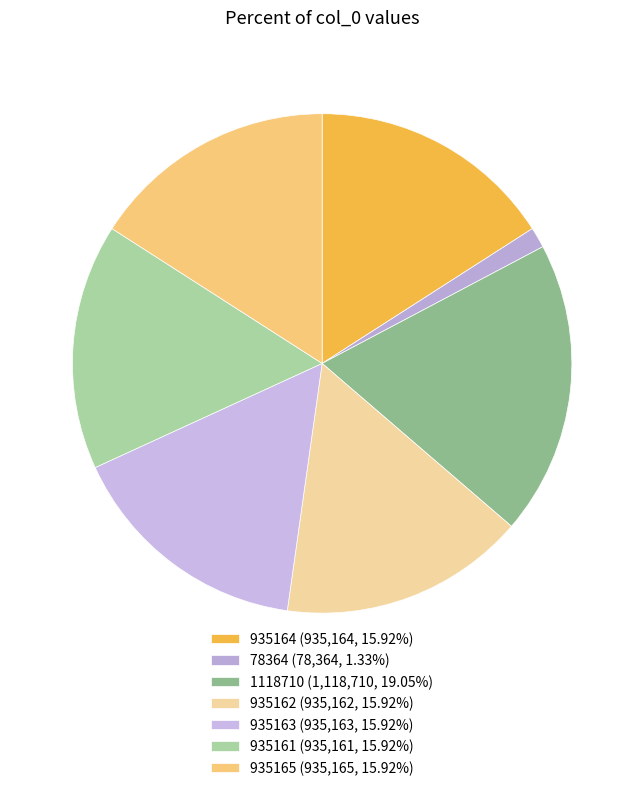

What portion of the pie excludes 935165?

84.1%